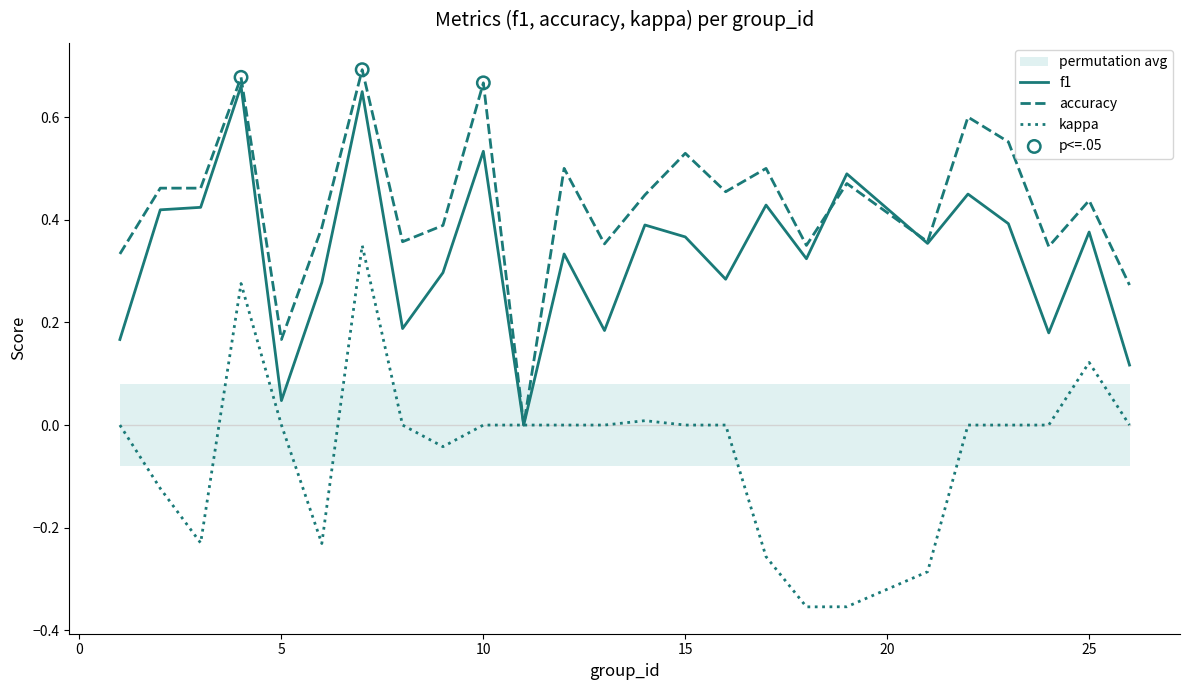

Which series contains the highest Y value?

accuracy